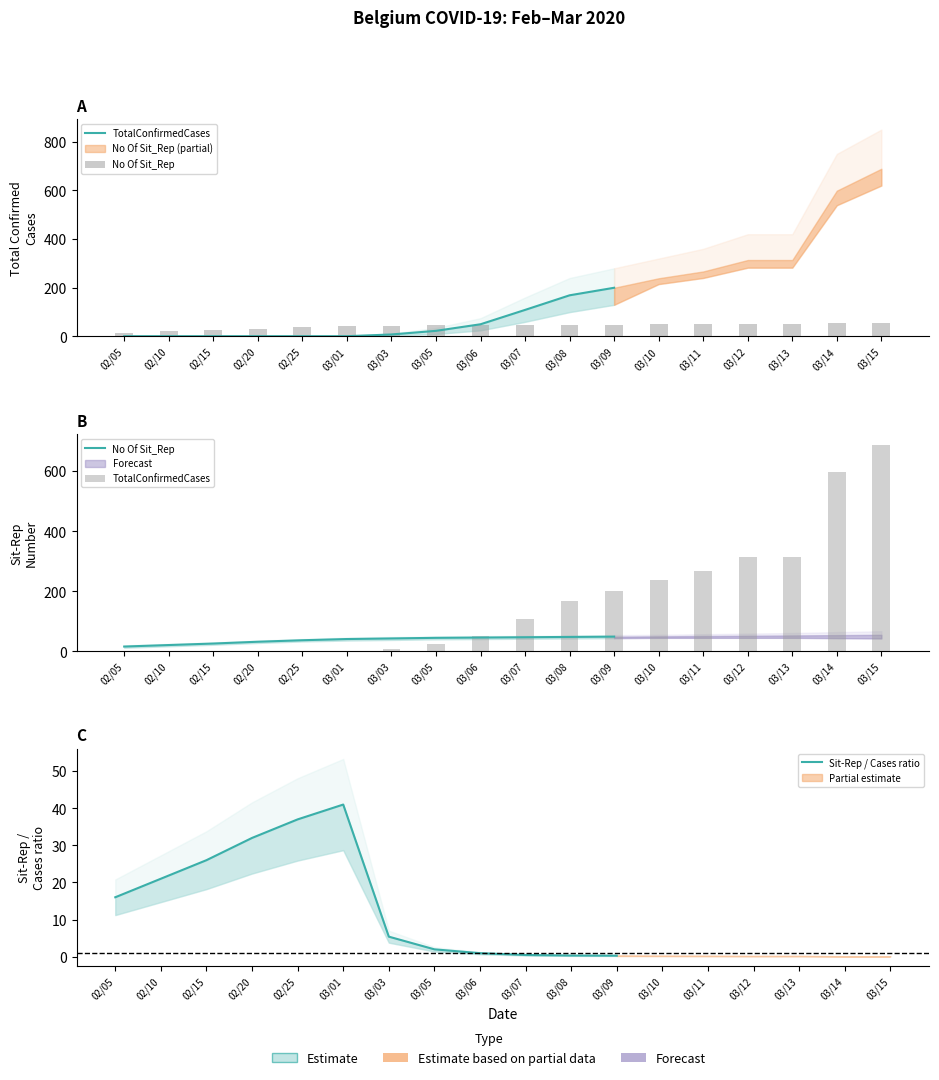

Are the bars grouped side by side (vs. stacked)?

Yes